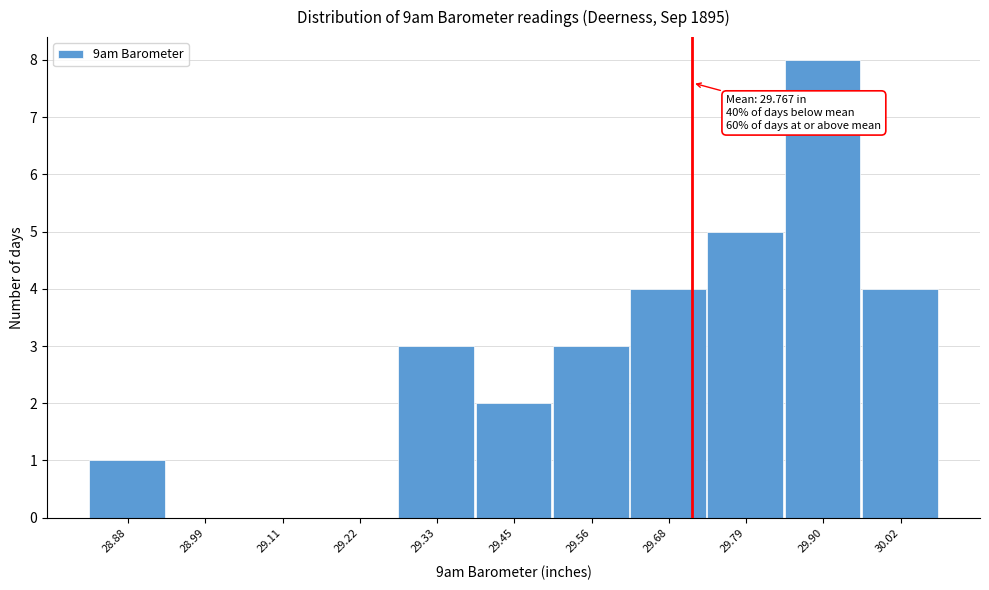

Reading right to left, what are all the values shown in this chart?

30.02=4	29.90=8	29.79=5	29.68=4	29.56=3	29.45=2	29.33=3	29.22=0	29.11=0	28.99=0	28.88=1